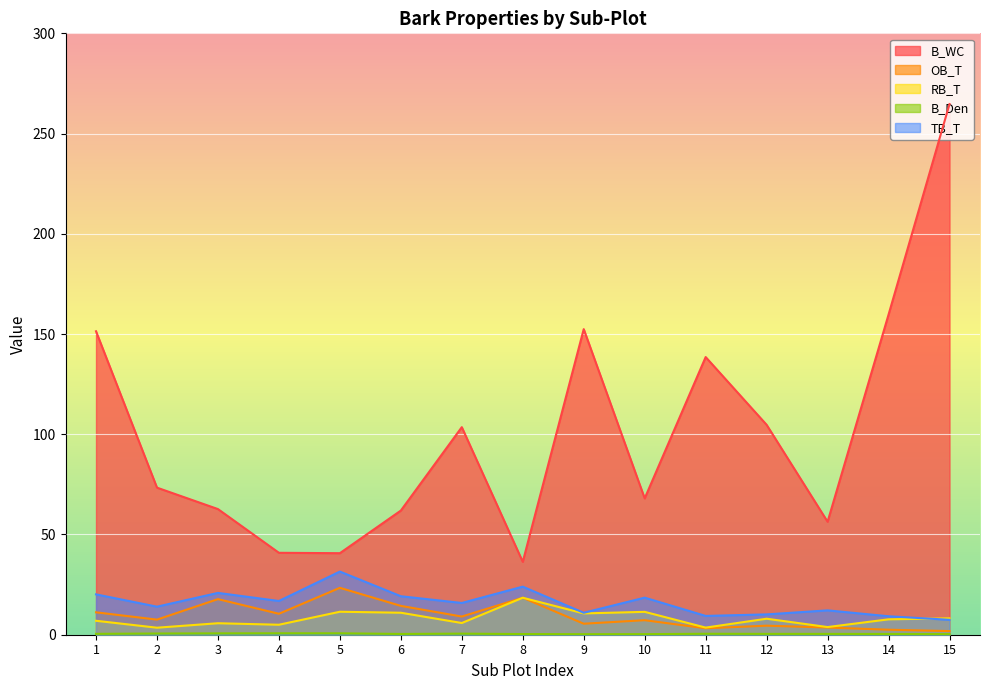

What are all the series names shown in the legend?

B_WC, OB_T, RB_T, B_Den, TB_T